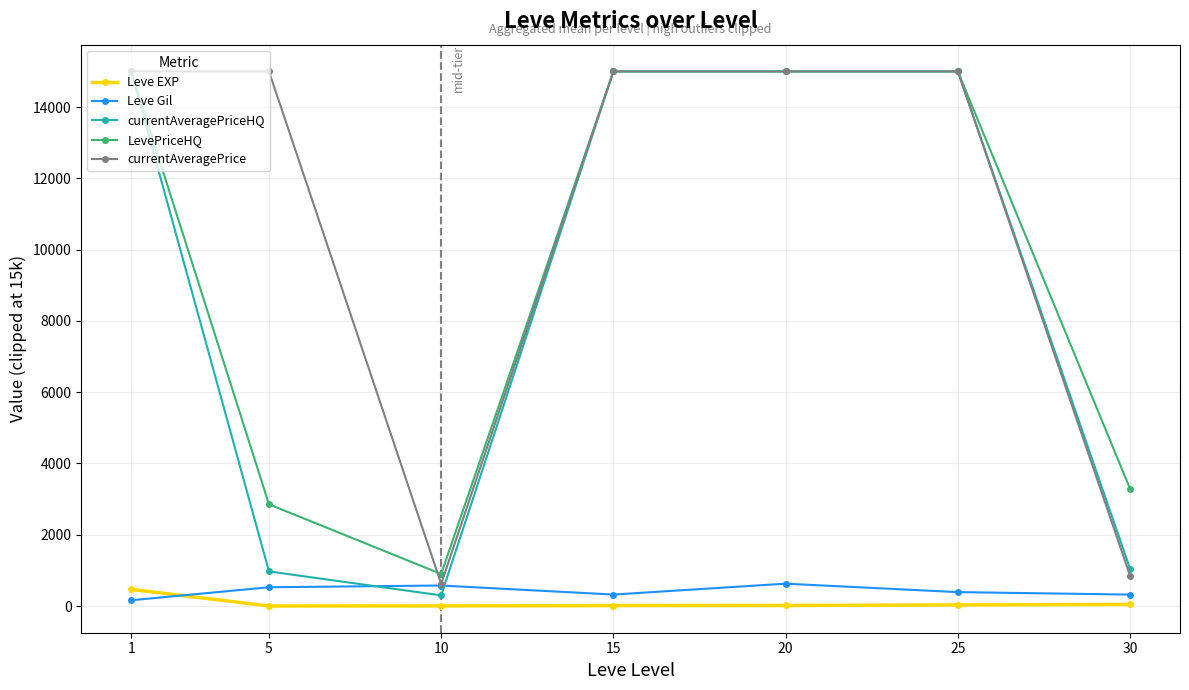

What is the maximum value for Leve Gil?

628.3